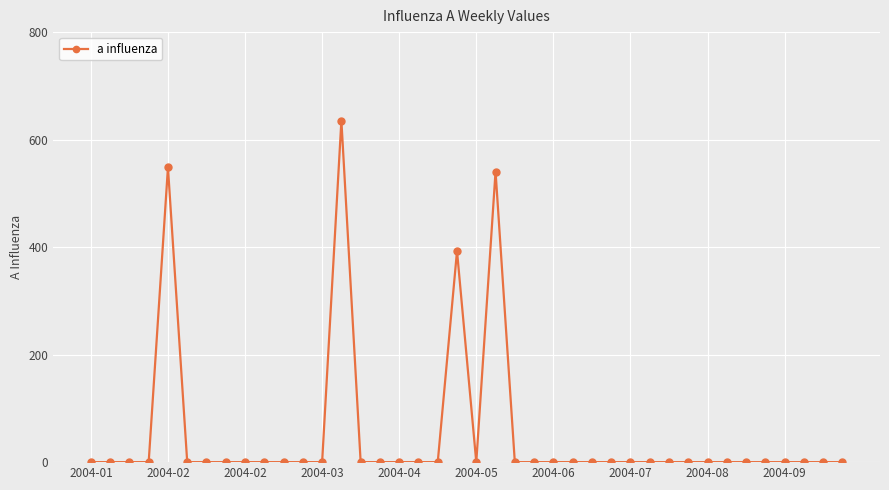

Reading left to right, list all the values displayed in this chart.

0.0	0.0	0.0	0.0	548.3	0.0	0.0	0.0	0.0	0.0	0.0	0.0	0.0	635.4	0.0	0.0	0.0	0.0	0.0	392.7	0.0	540.6	0.0	0.0	0.0	0.0	0.0	0.0	0.0	0.0	0.0	0.0	0.0	0.0	0.0	0.0	0.0	0.0	0.0	0.0